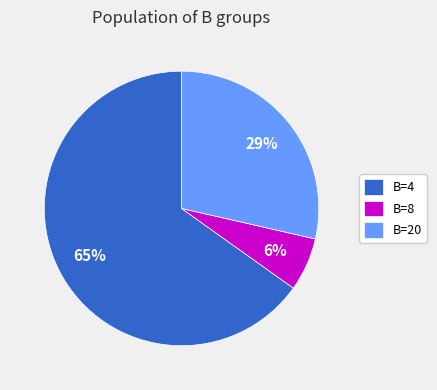

Approximately how many times larger is the value at B=20 compared to B=4?

0.4